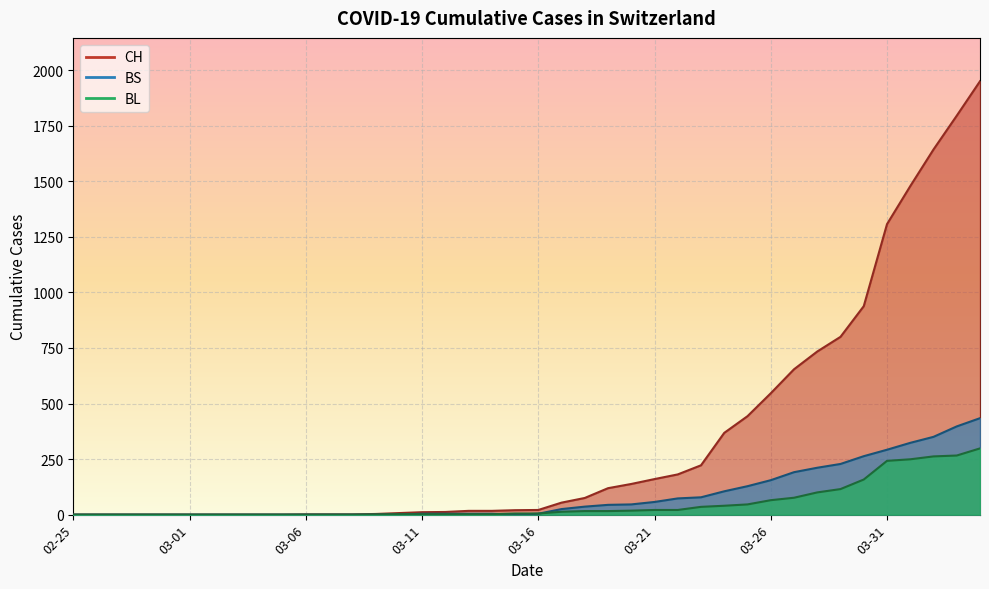

Where does the BL series first go above 5?

21